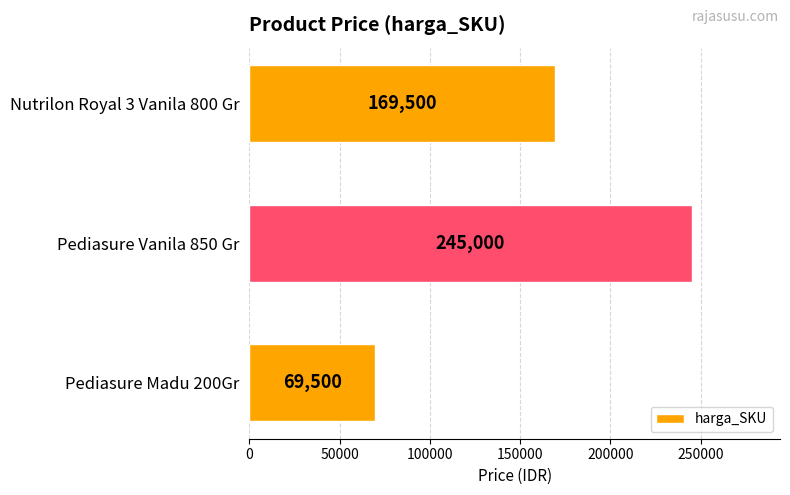

At which label is the value closest to 157250?

Nutrilon Royal 3 Vanila 800 Gr